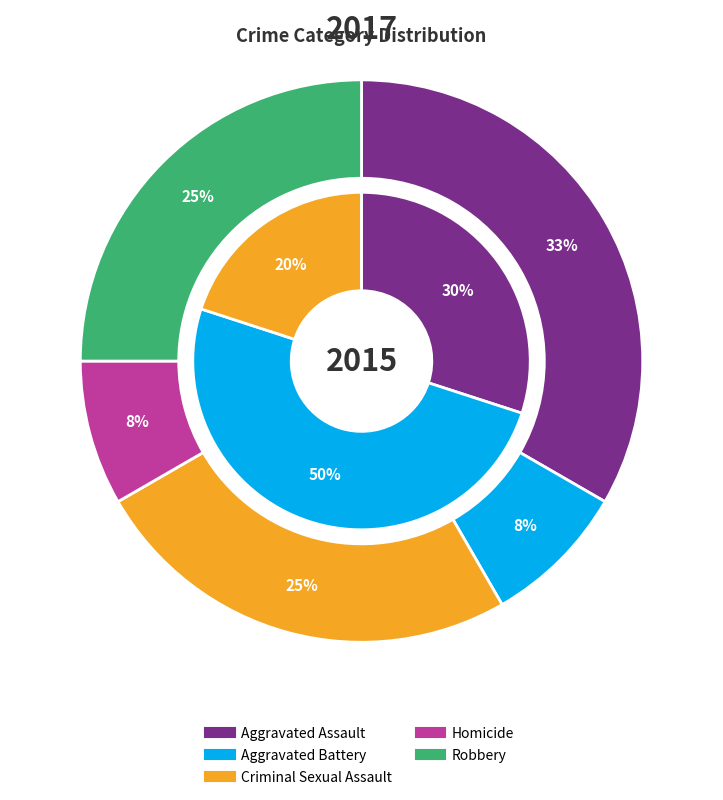

Count the number of slices in the pie.

5